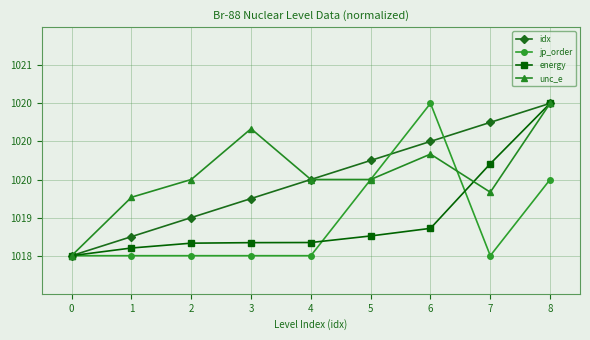

Does the chart have visible grid lines?

Yes